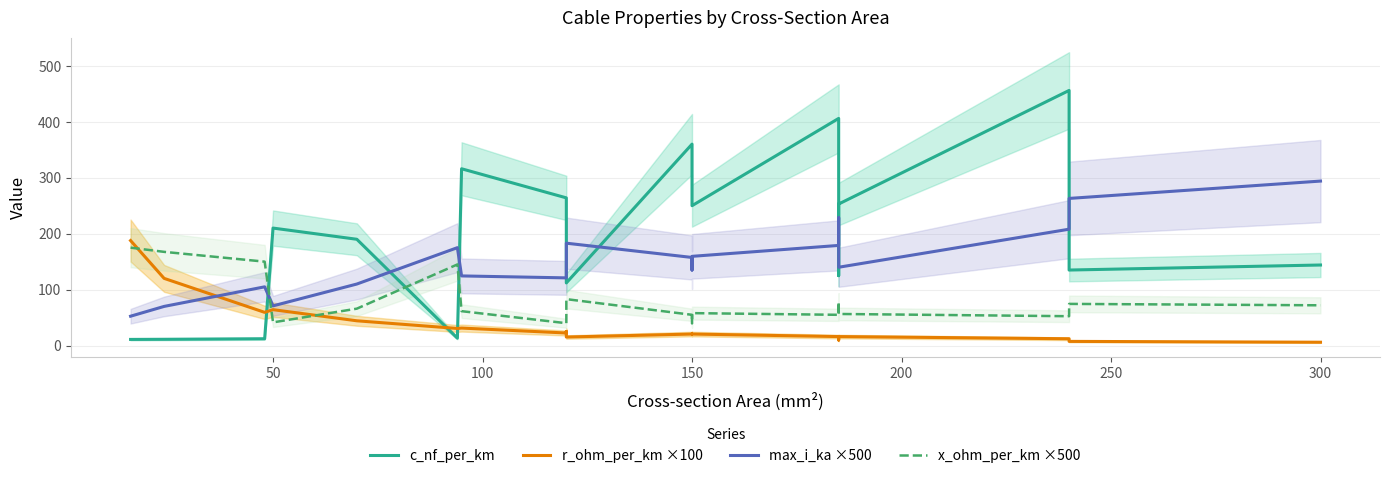

The c_nf_per_km series shows 17.1 at 50. True or false?

False